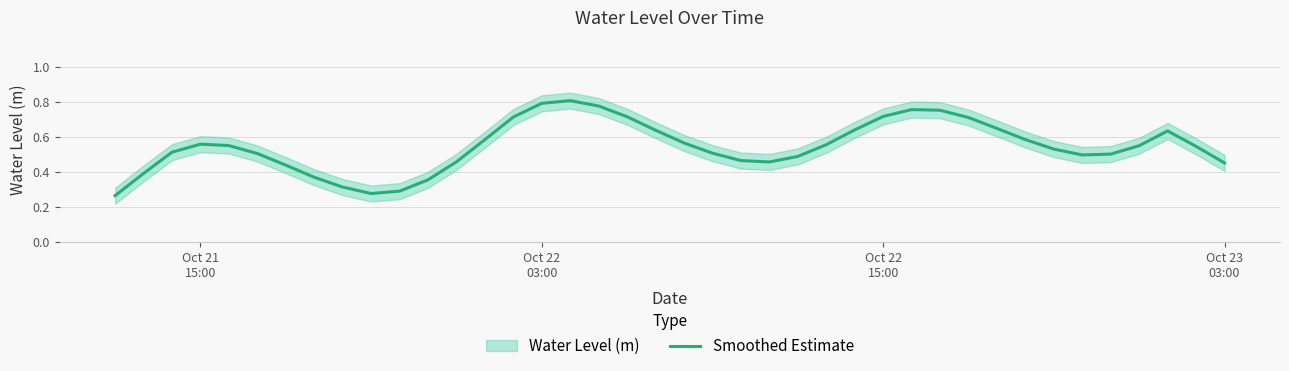

The chart shows a value of 0.1 at 9. True or false?

False